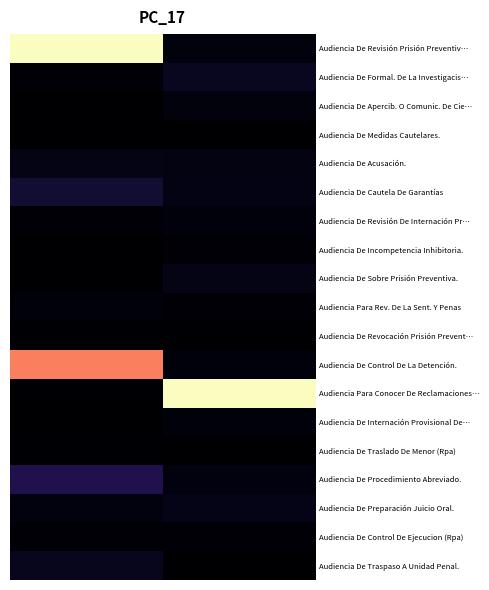

At how many categories does at least one series exceed 0?

36